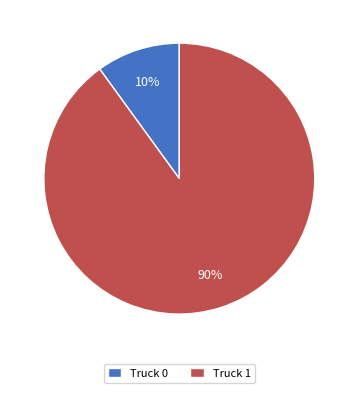

How many slices are in this pie chart?

2